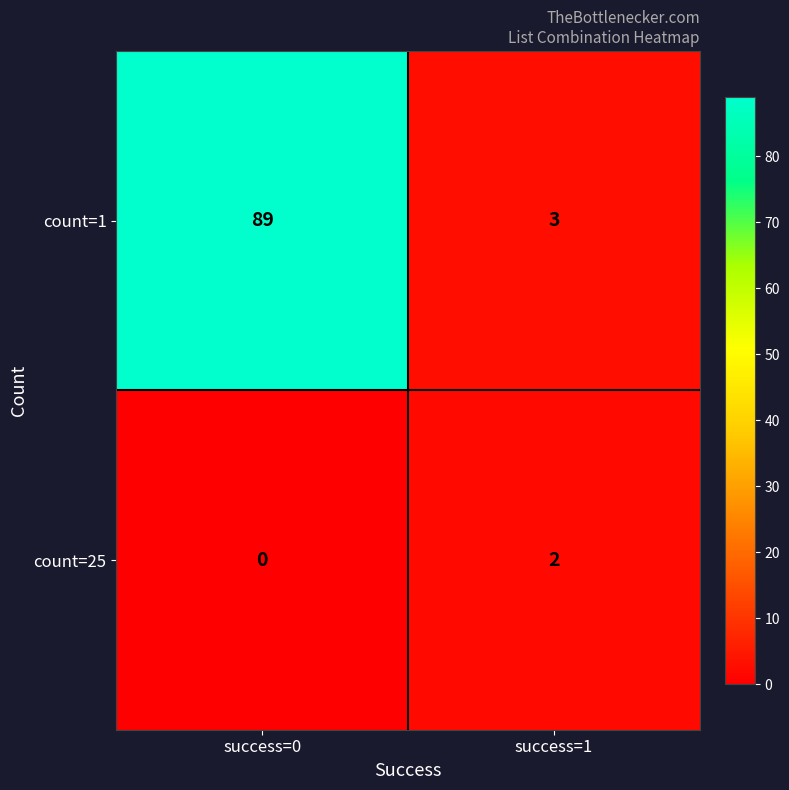

Is it true that count=1 equals 3 at success=1?

True